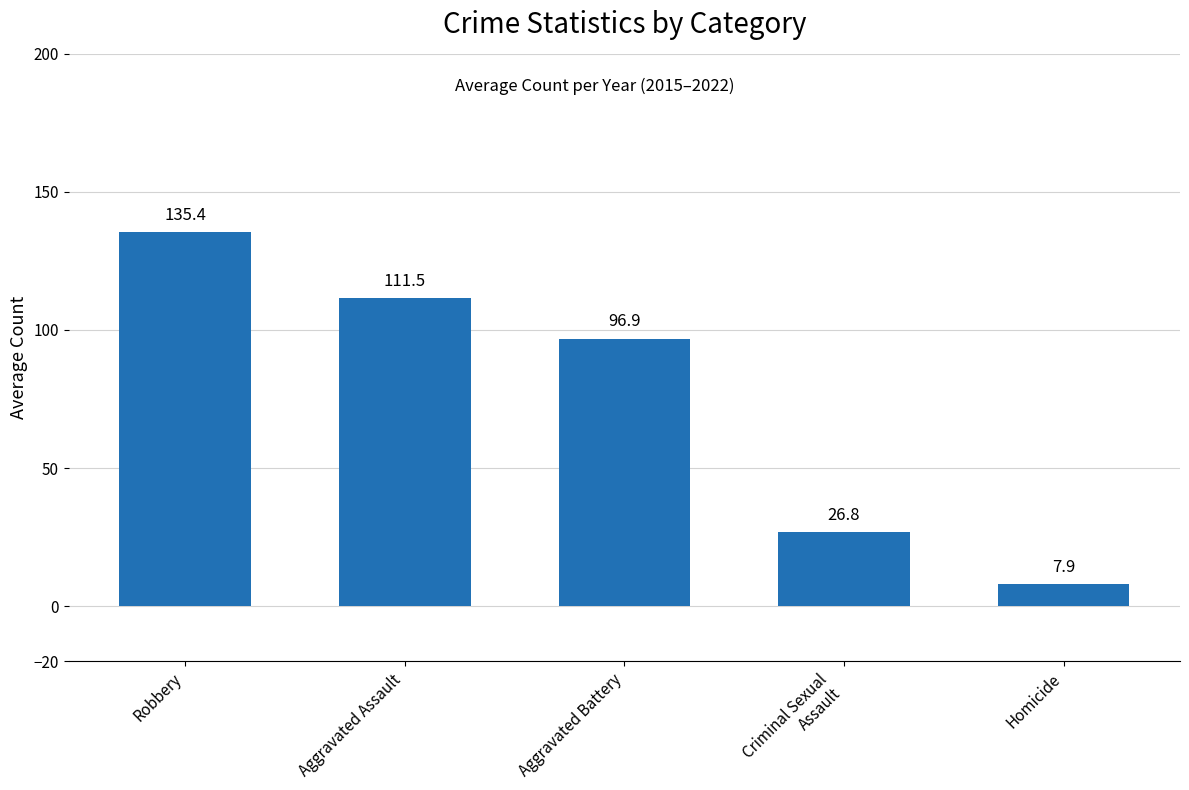

At which label is the value closest to 71?

Aggravated Battery